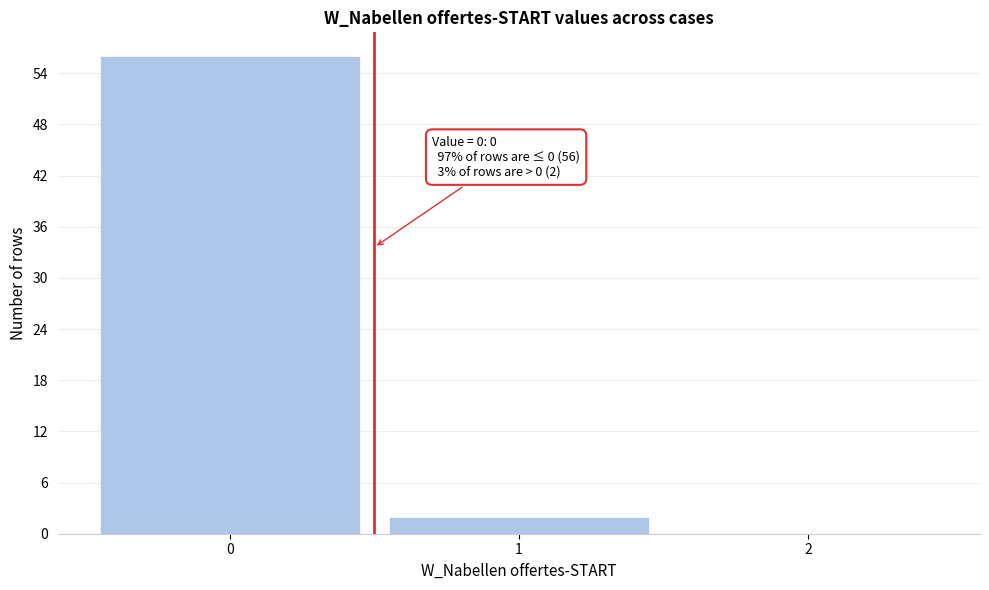

Which range on the x-axis has the tallest bar?

-0.5 to 0.5